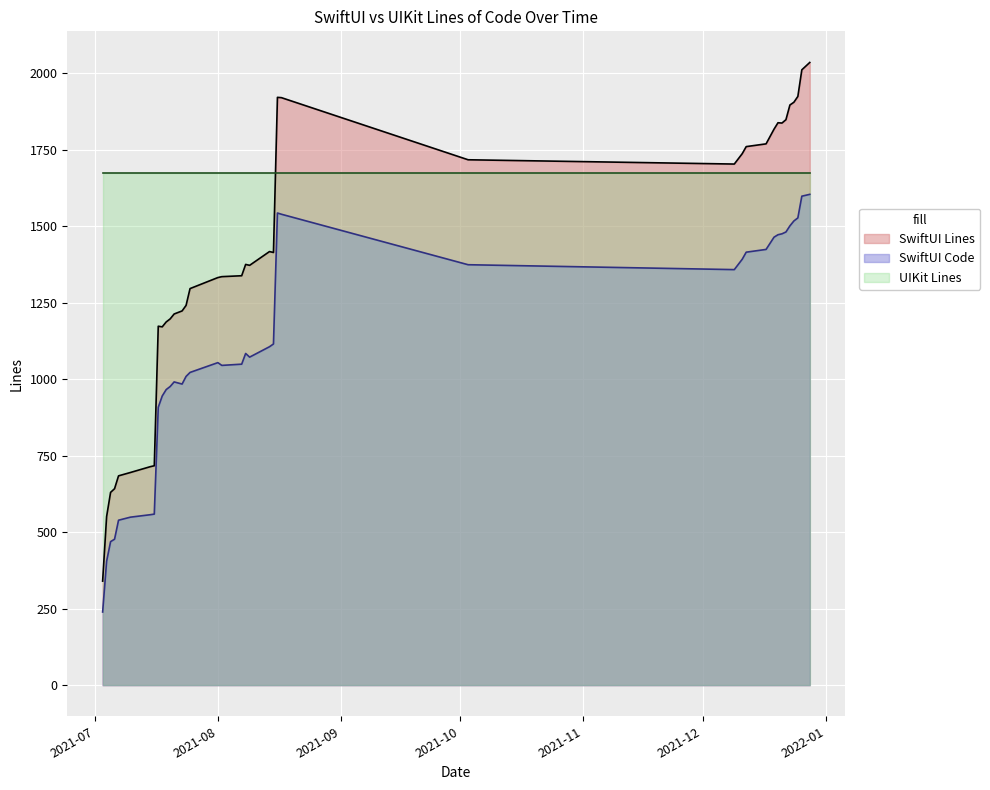

At which category is the sum across all series the highest?

2021-12-28